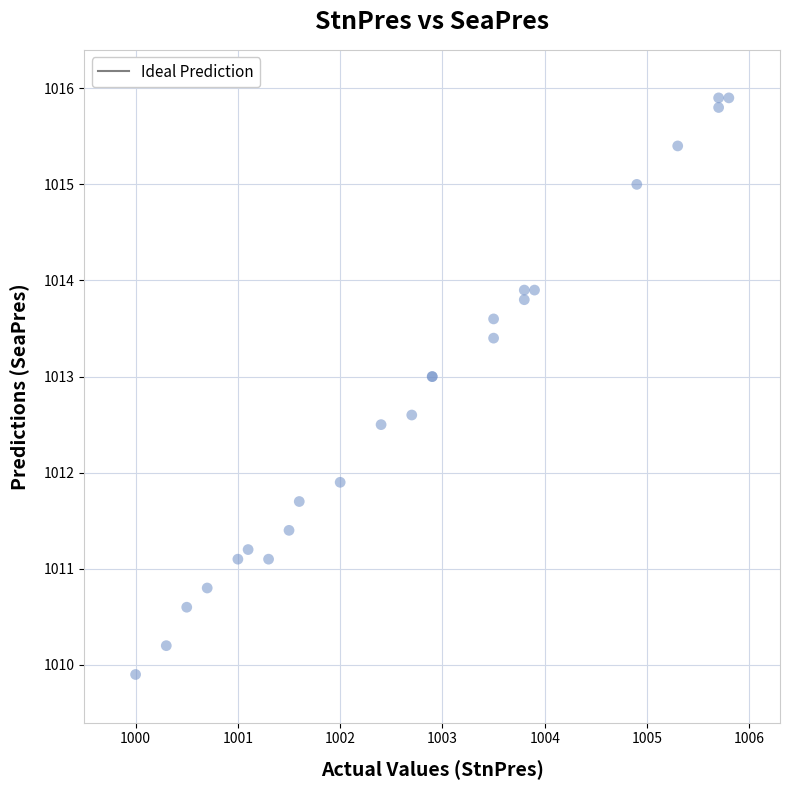

What Y value in the scatter plot is closest to 1012?

1011.9